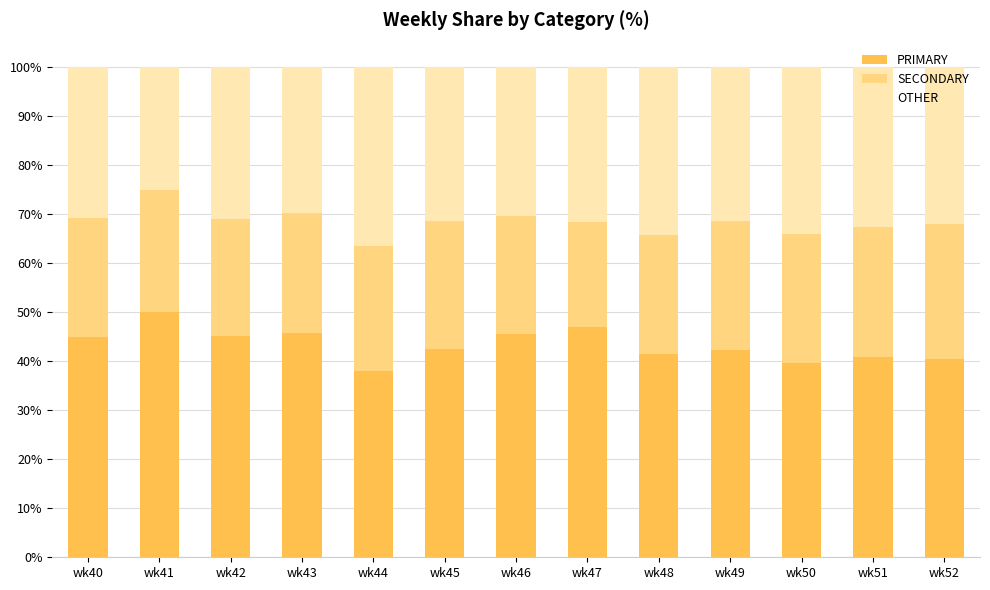

What is the lowest value of the PRIMARY series?

38.0